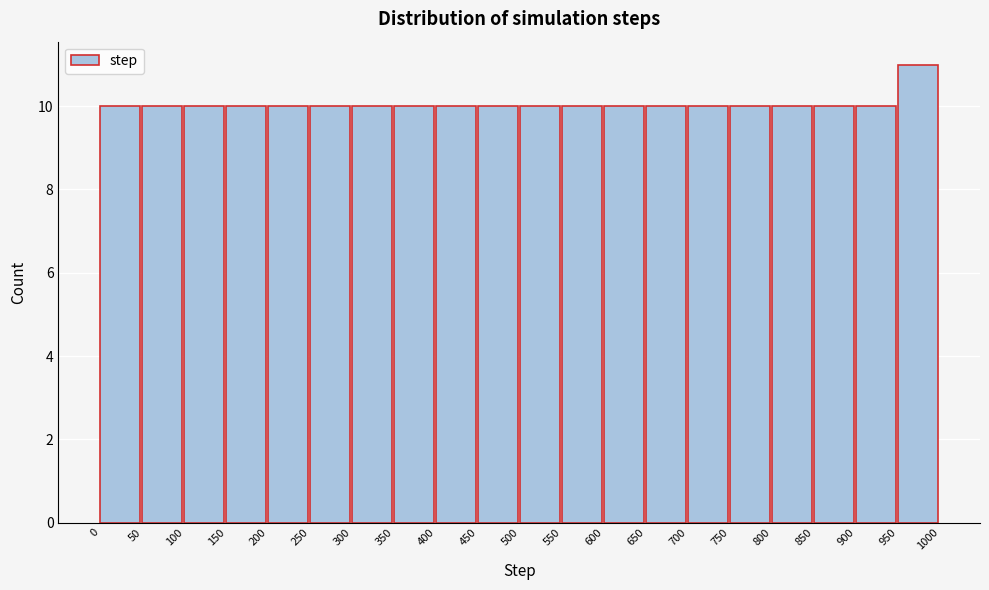

Reading left to right, list every bar in this chart as the range it spans on the x-axis followed by its height. The values are not printed on the chart, so give them approximately, as read against the axis.

0 to 50: 10
50 to 100: 10
100 to 150: 10
150 to 200: 10
200 to 250: 10
250 to 300: 10
300 to 350: 10
350 to 400: 10
400 to 450: 10
450 to 500: 10
500 to 550: 10
550 to 600: 10
600 to 650: 10
650 to 700: 10
700 to 750: 10
750 to 800: 10
800 to 850: 10
850 to 900: 10
900 to 950: 10
950 to 1000: 11